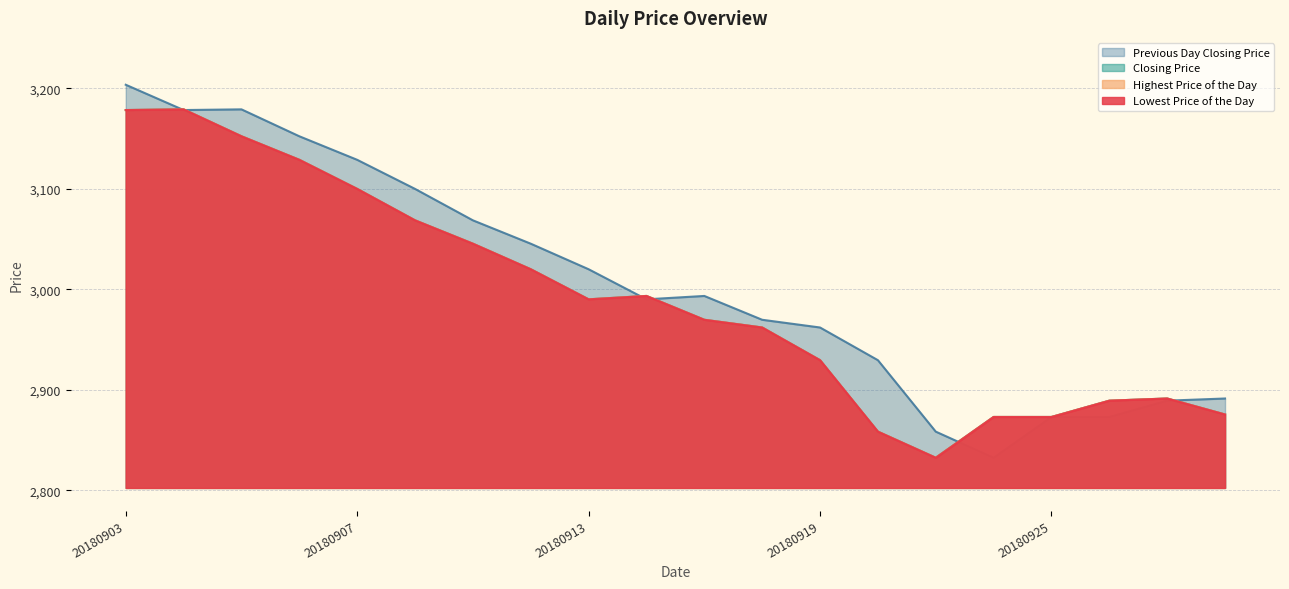

What is the sum of the Closing Price values at 20180918 and 20180910?

6030.6